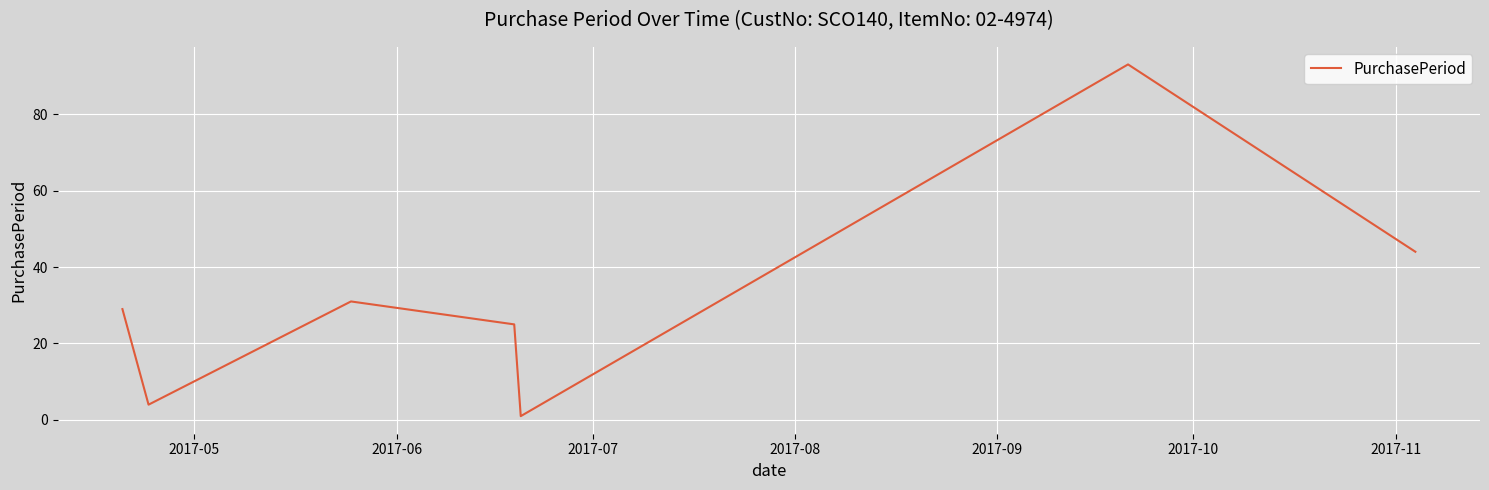

How many interior local valleys (lower than both neighbors) does the data have?

2